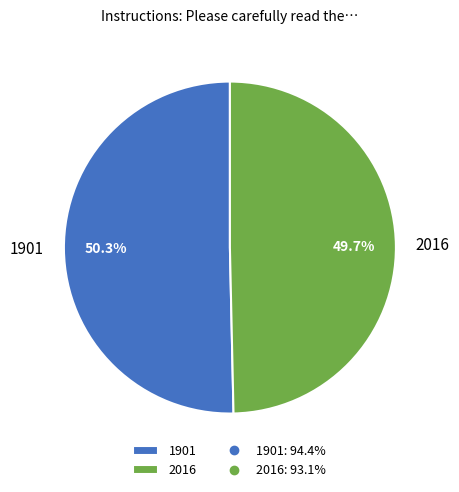

Rank the categories by value from lowest to highest.

2016, 1901